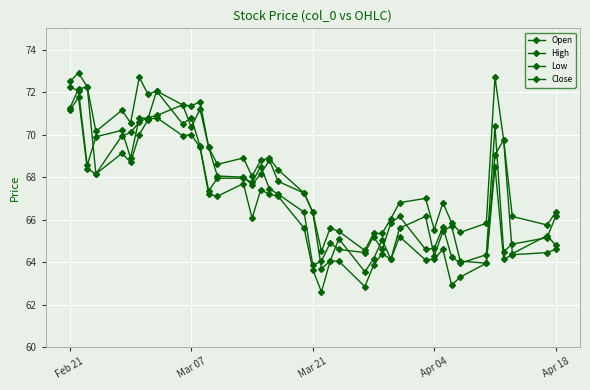

At which label does Close first exceed 67?

Feb 21